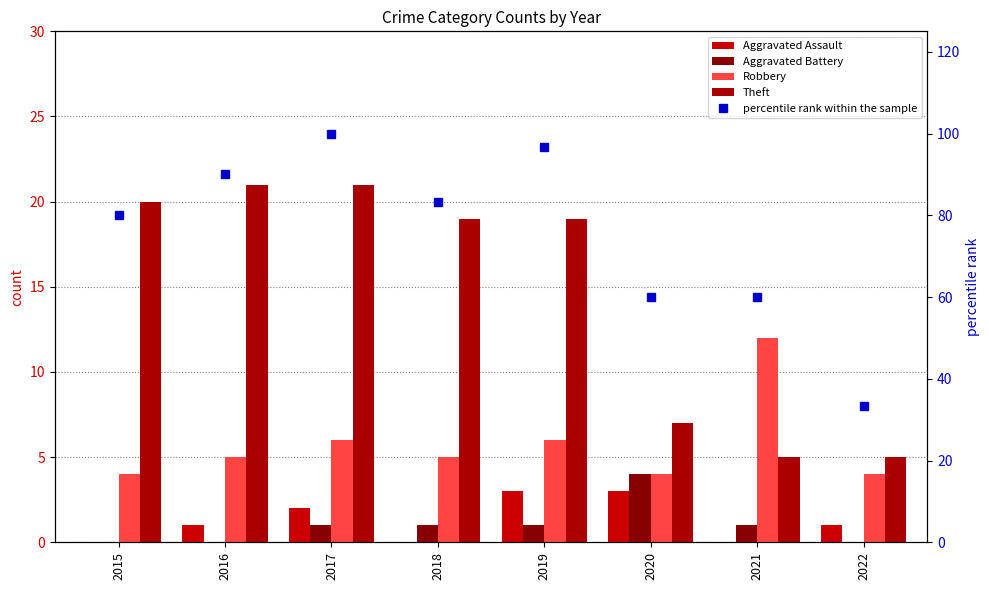

How many positive values does the Aggravated Battery series have?

5